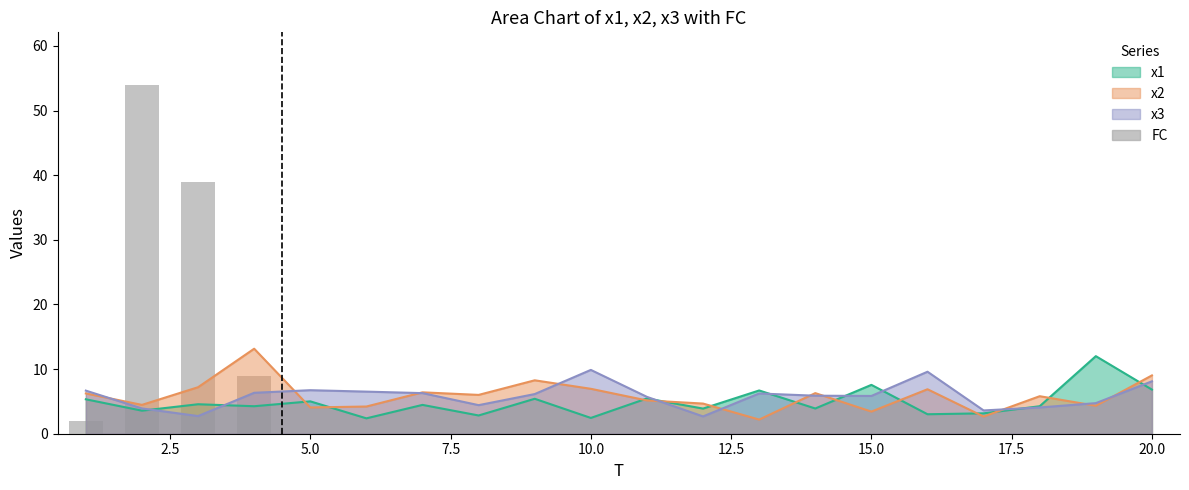

How many categories are shown in the chart?

20